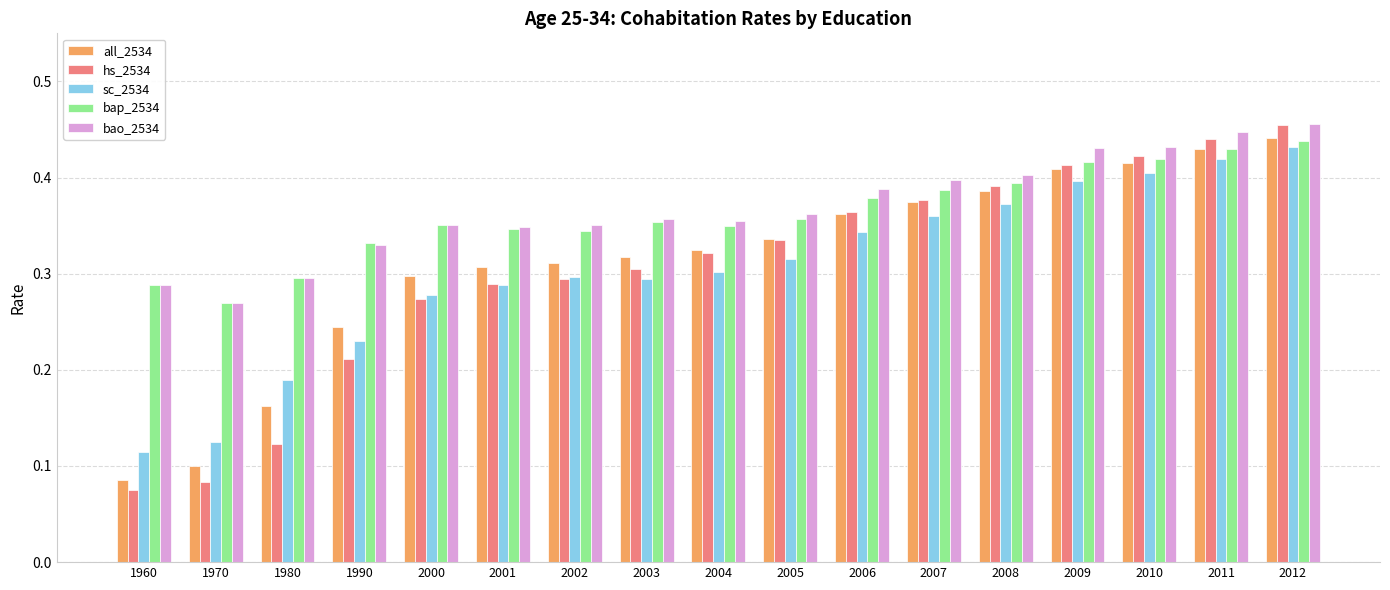

Which category has the lowest value across all series?

1960